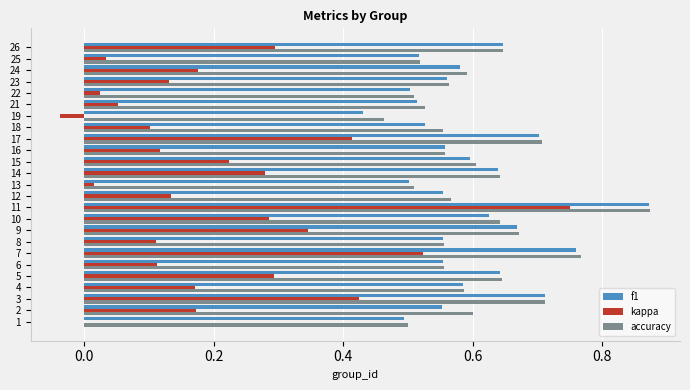

The value of accuracy at 5 is 0.6. True or false?

True